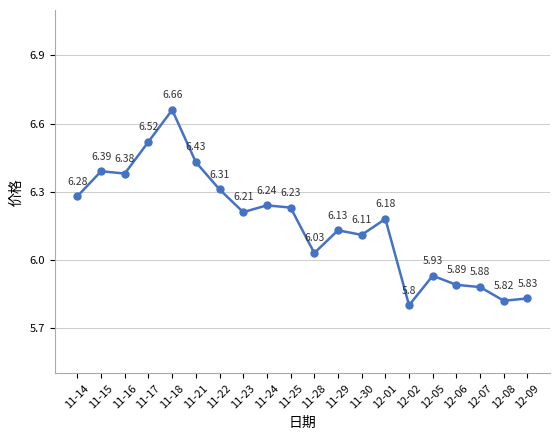

Where is the first local minimum?

11-16